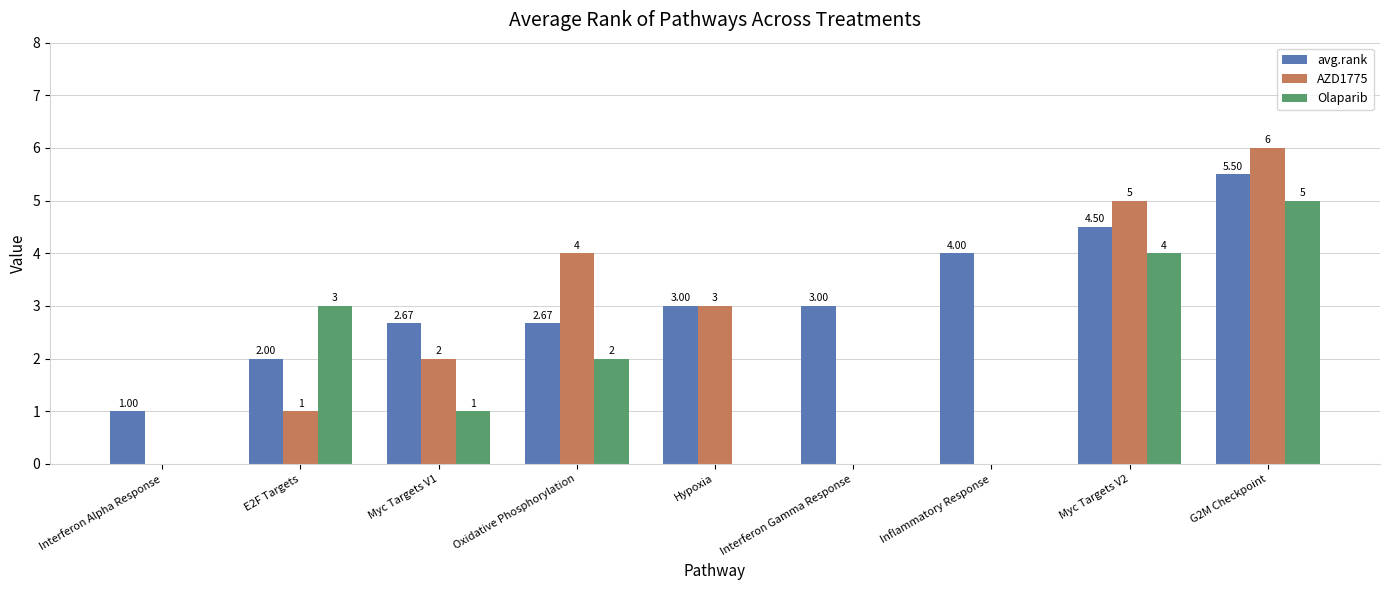

What is the total value across all series at Hypoxia?

6.0